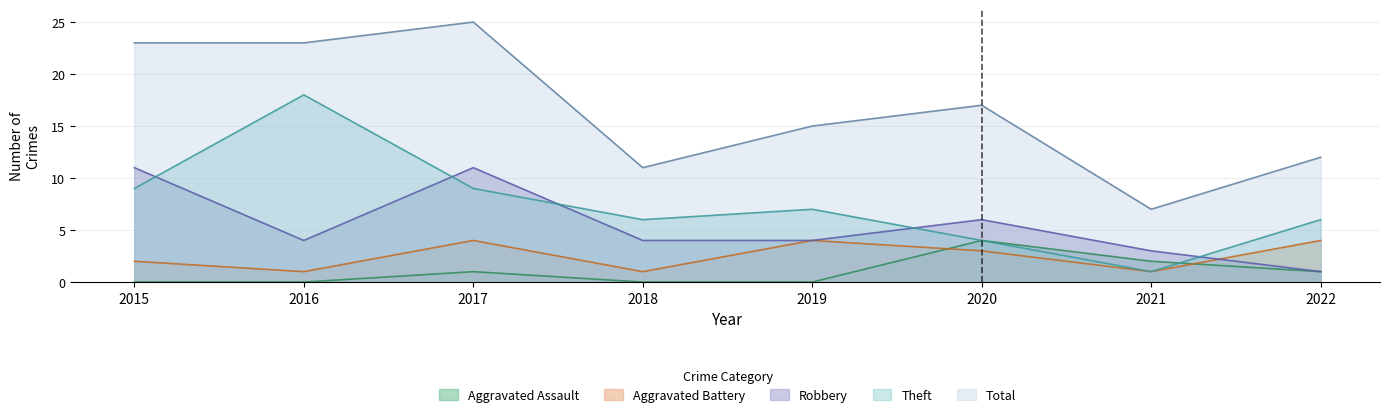

How many interior local valleys does the Total series have?

2